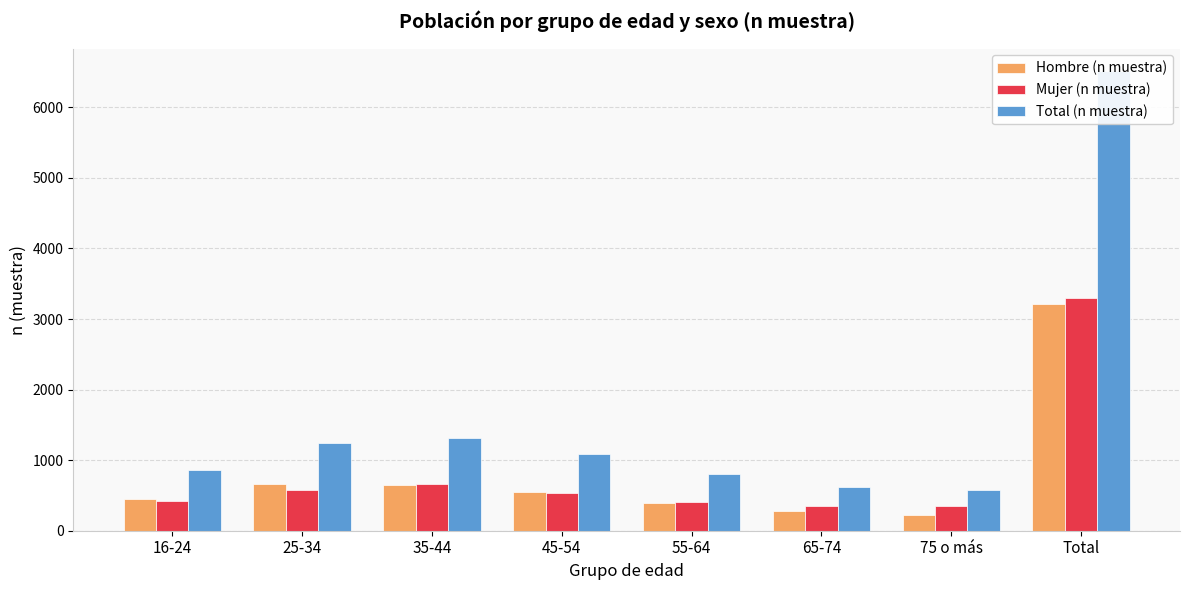

What is the greatest value displayed?

6507